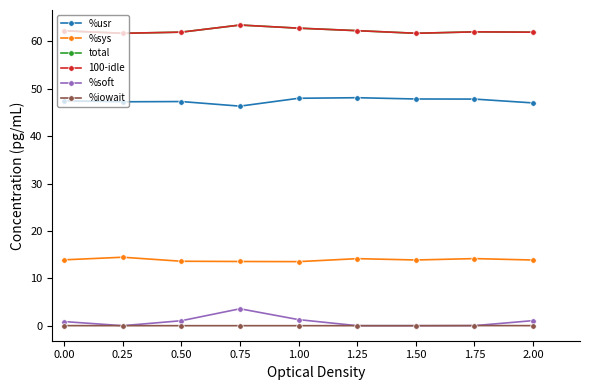

What is the label of the 8th point from the left?

1.75